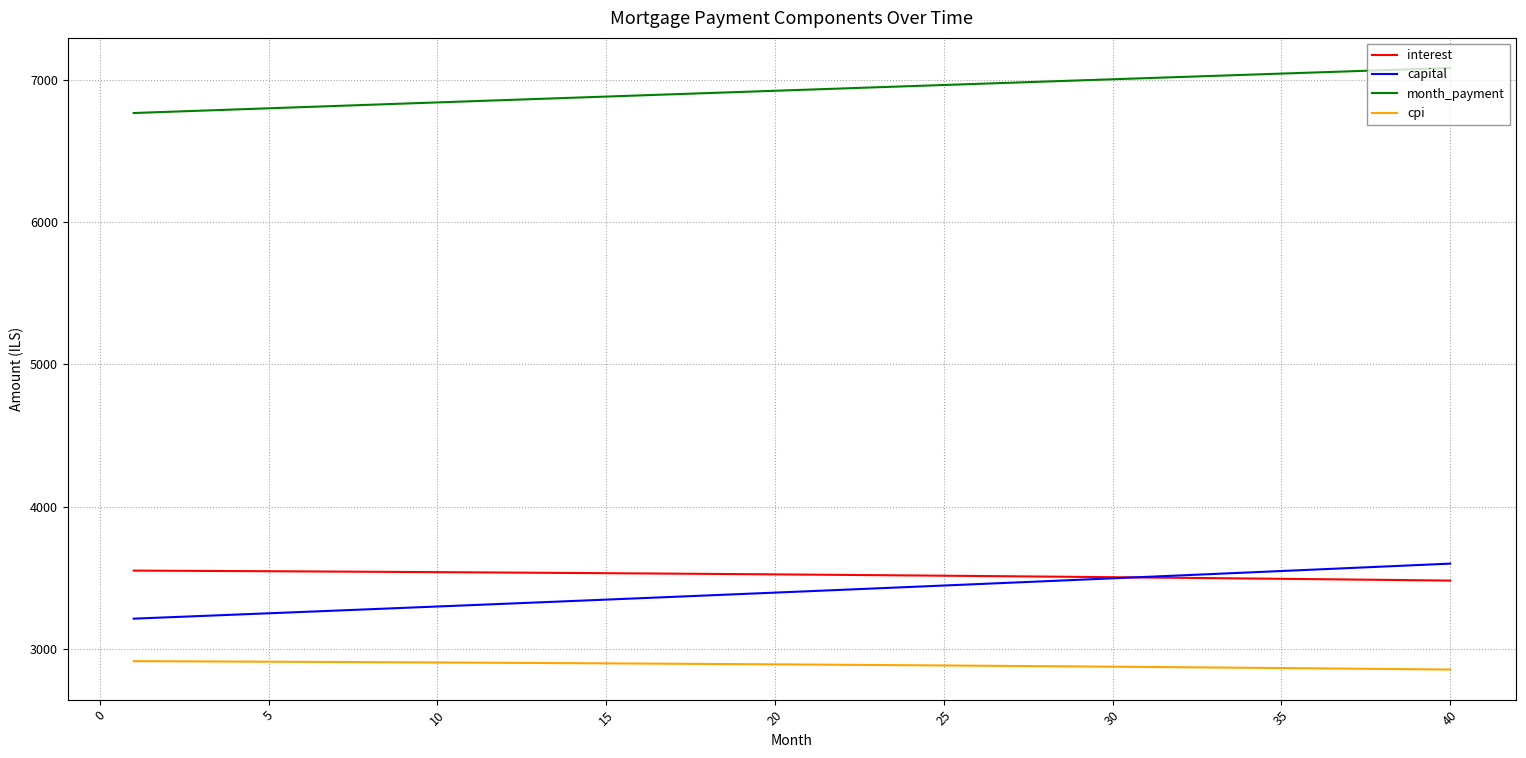

Which series has the largest range (max minus min)?

capital